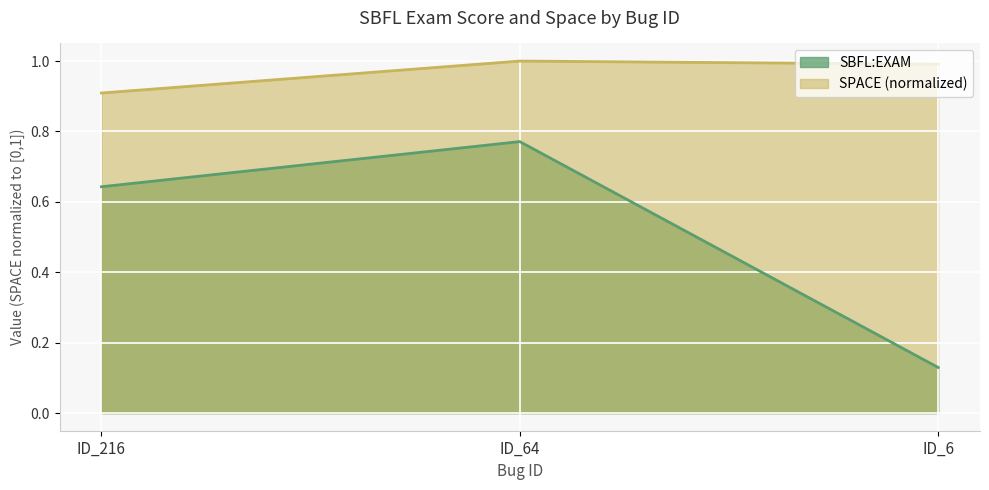

Is the value of SPACE at ID_216 greater than the value of SBFL:EXAM at ID_64?

Yes